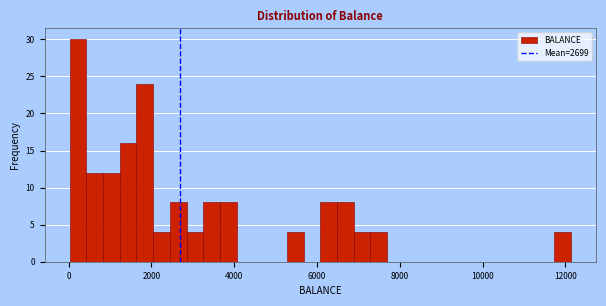

Read against the x-axis, roughly where is the centre of the tallest bar?

200